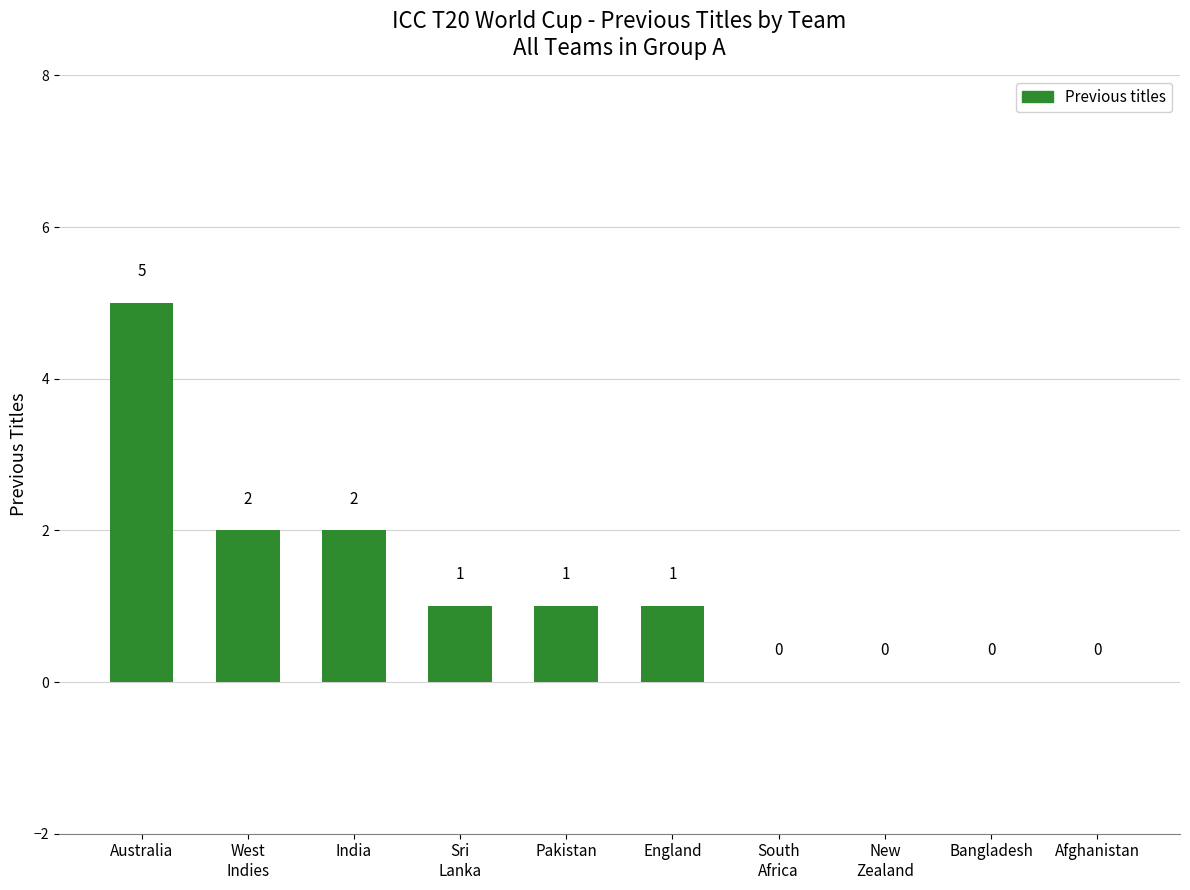

Reading left to right, what are all the values shown in this chart?

5	2	2	1	1	1	0	0	0	0